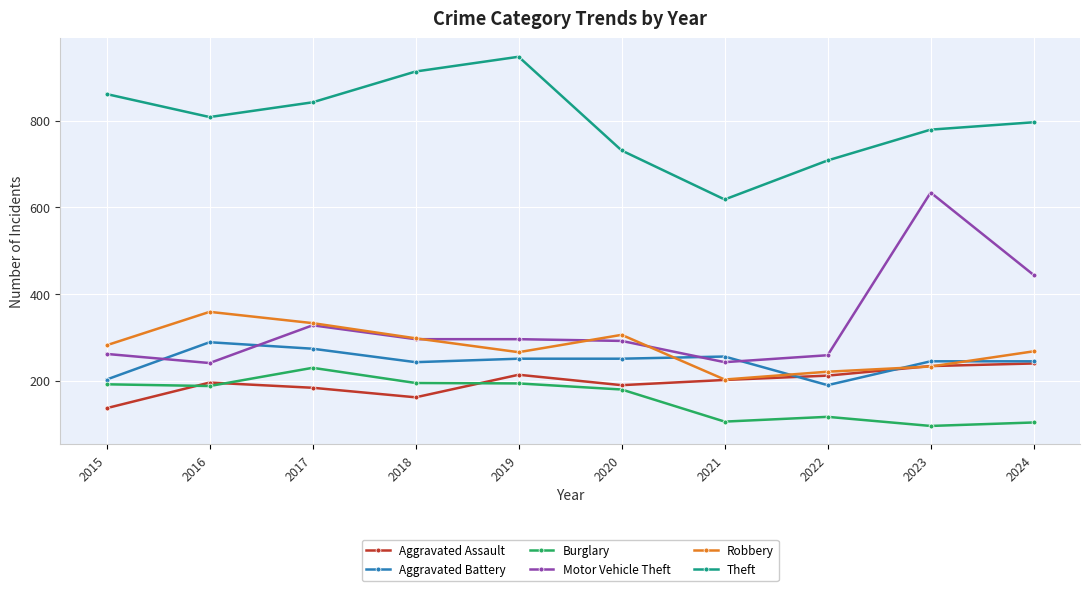

At which category does Aggravated Assault reach its first local valley?

2018